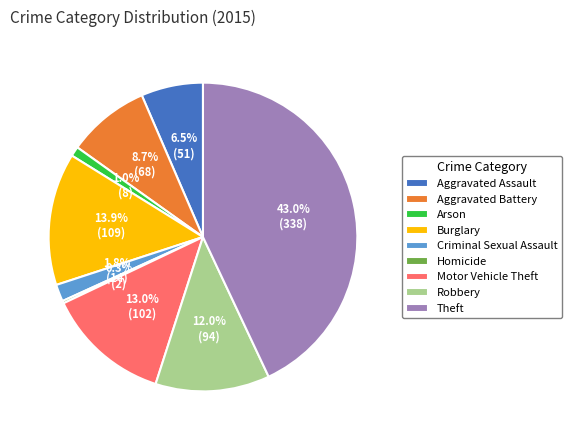

What is the largest slice in the pie chart?

Theft